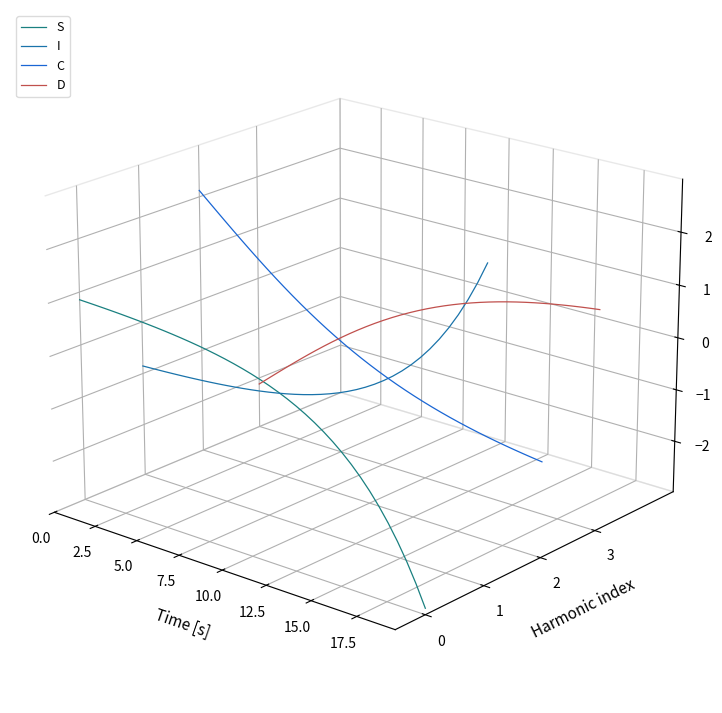

Which series has the largest total across all categories?

D